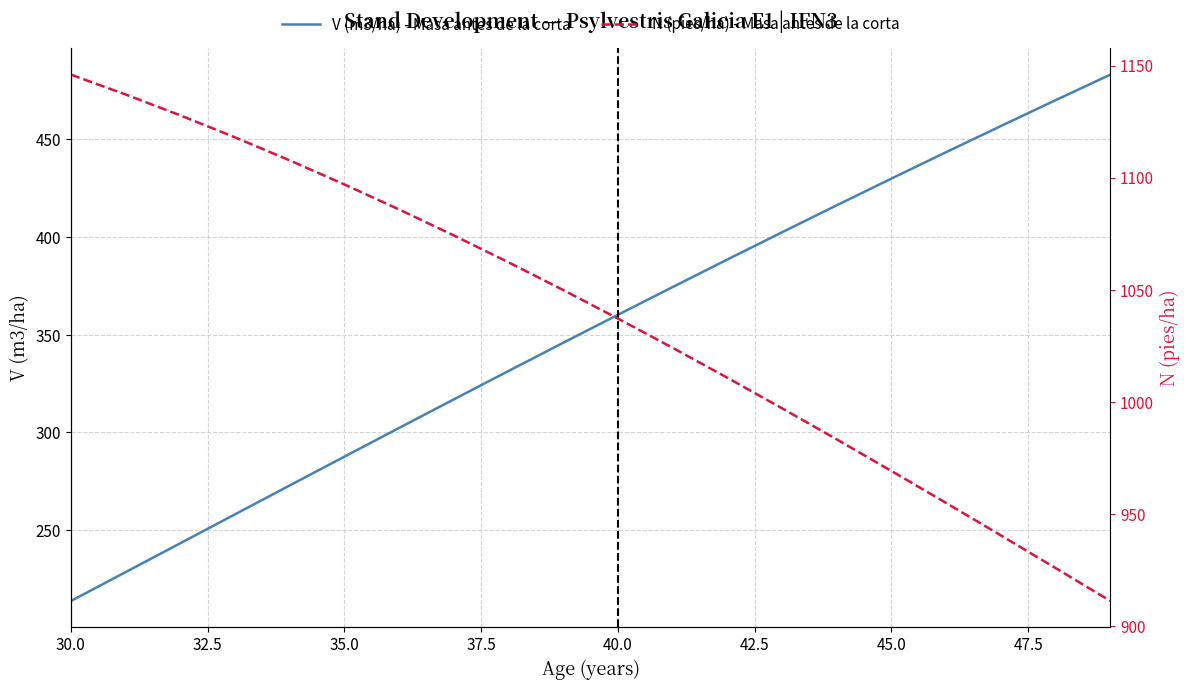

True or false: V (m3/ha) - Masa antes de la corta and N (pies/ha) - Masa antes de la corta cross at least once.

False